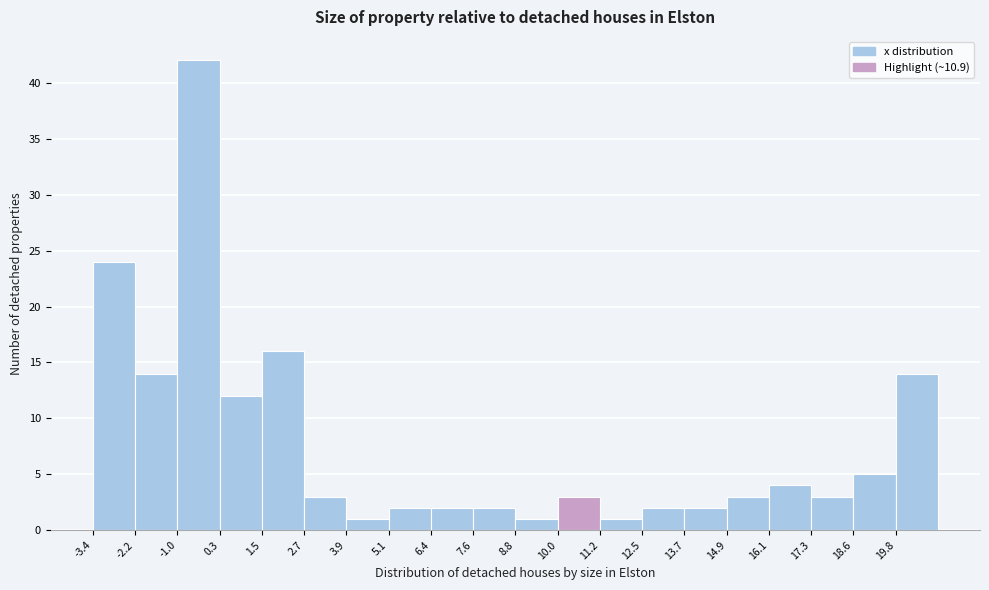

Over which range of the x-axis is the bar tallest?

-0.96 to 0.26